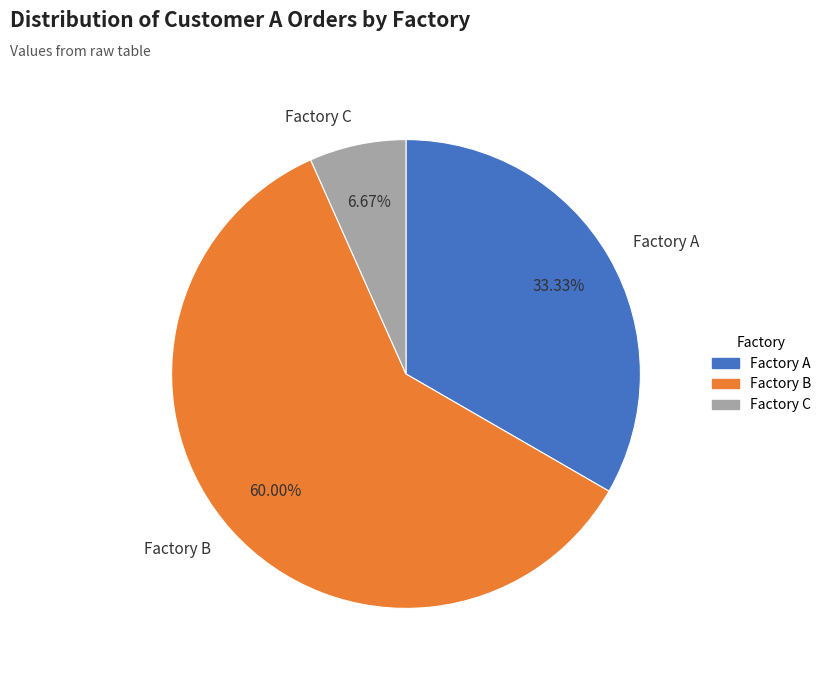

The Factory B slice represents 60% of the pie. True or false?

True